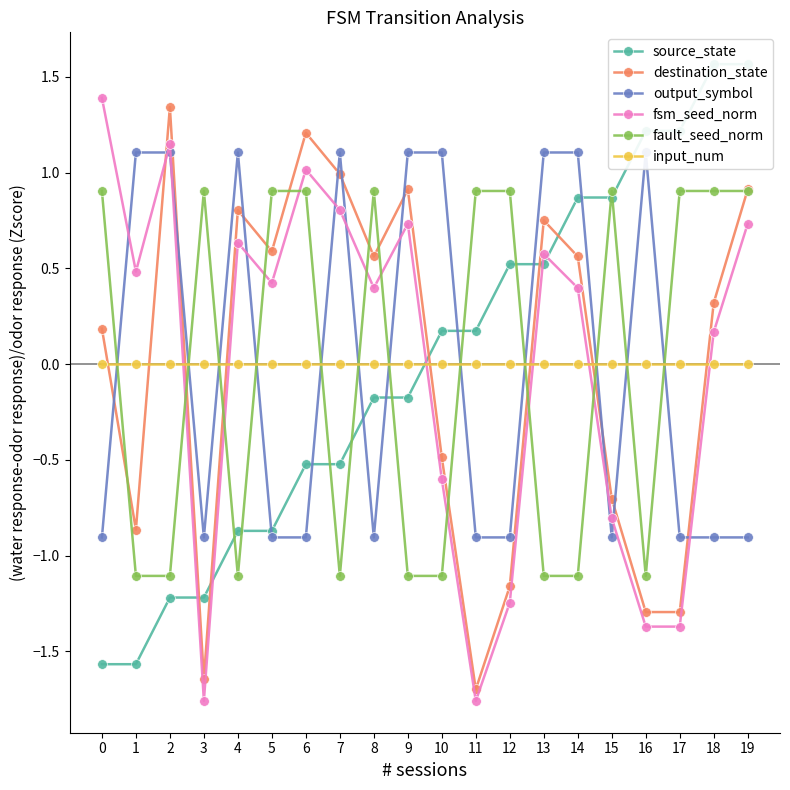

Reading left to right, what are all the values shown in this chart?

source_state: -1.6	-1.6	-1.2	-1.2	-0.9	-0.9	-0.5	-0.5	-0.2	-0.2	0.2	0.2	0.5	0.5	0.9	0.9	1.2	1.2	1.6	1.6
destination_state: 0.2	-0.9	1.3	-1.6	0.8	0.6	1.2	1.0	0.6	0.9	-0.5	-1.7	-1.2	0.8	0.6	-0.7	-1.3	-1.3	0.3	0.9
output_symbol: -0.9	1.1	1.1	-0.9	1.1	-0.9	-0.9	1.1	-0.9	1.1	1.1	-0.9	-0.9	1.1	1.1	-0.9	1.1	-0.9	-0.9	-0.9
fsm_seed_norm: 1.4	0.5	1.1	-1.8	0.6	0.4	1.0	0.8	0.4	0.7	-0.6	-1.8	-1.2	0.6	0.4	-0.8	-1.4	-1.4	0.2	0.7
fault_seed_norm: 0.9	-1.1	-1.1	0.9	-1.1	0.9	0.9	-1.1	0.9	-1.1	-1.1	0.9	0.9	-1.1	-1.1	0.9	-1.1	0.9	0.9	0.9
input_num: 0.0	0.0	0.0	0.0	0.0	0.0	0.0	0.0	0.0	0.0	0.0	0.0	0.0	0.0	0.0	0.0	0.0	0.0	0.0	0.0